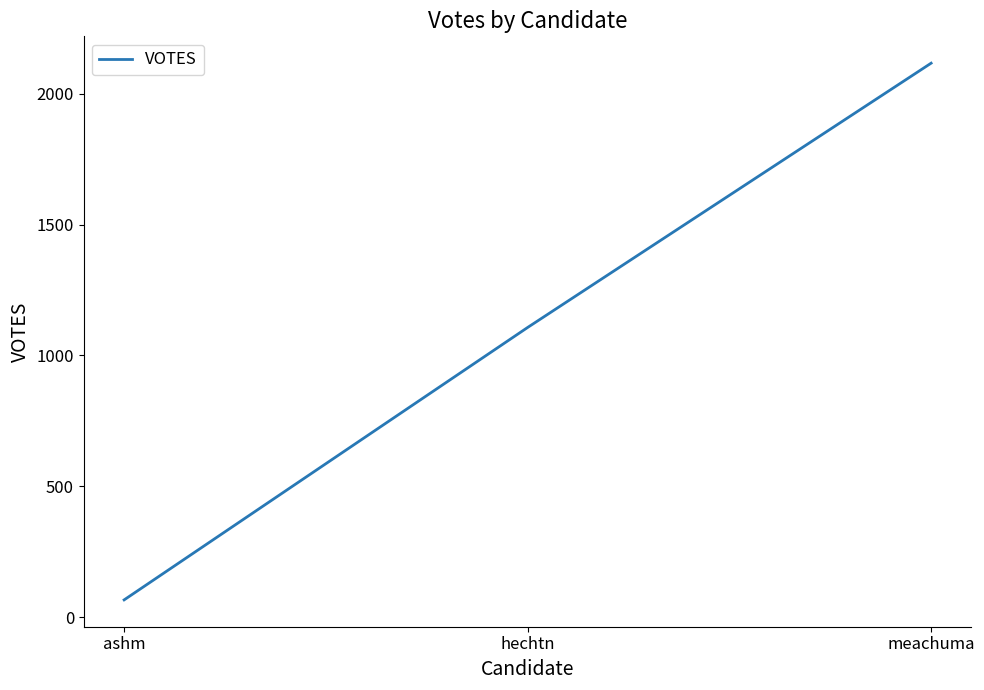

The value at meachuma is 2117. True or false?

True